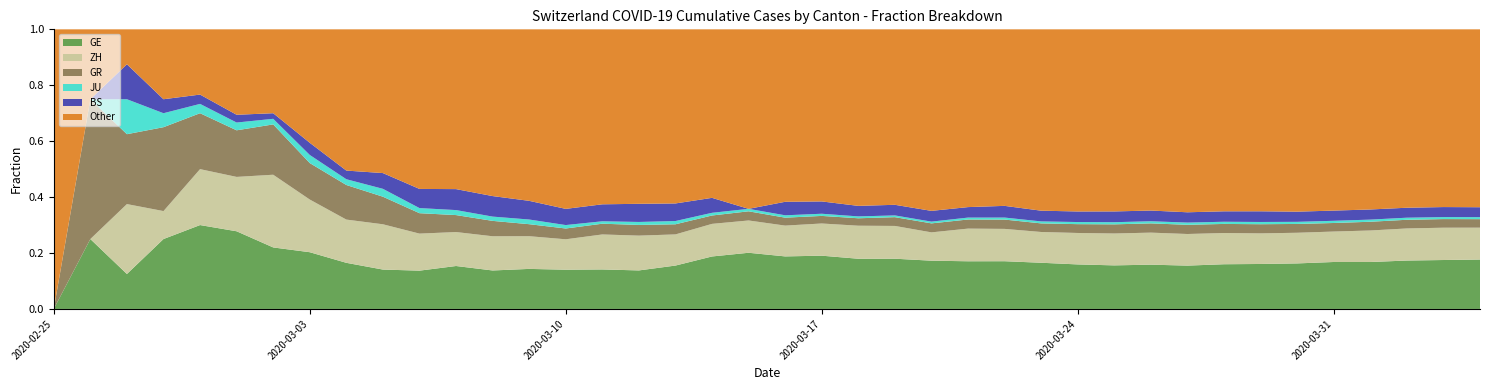

Is it true that GE equals 0.3 at 2020-03-24?

False